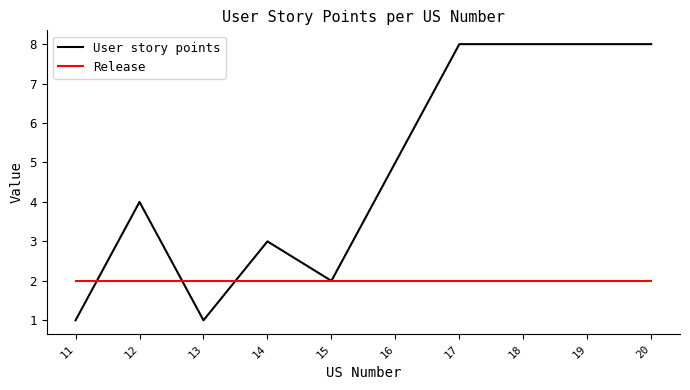

Reading left to right, what are all the values shown in this chart?

User story points: 1	4	1	3	2	5	8	8	8	8
Release: 2	2	2	2	2	2	2	2	2	2